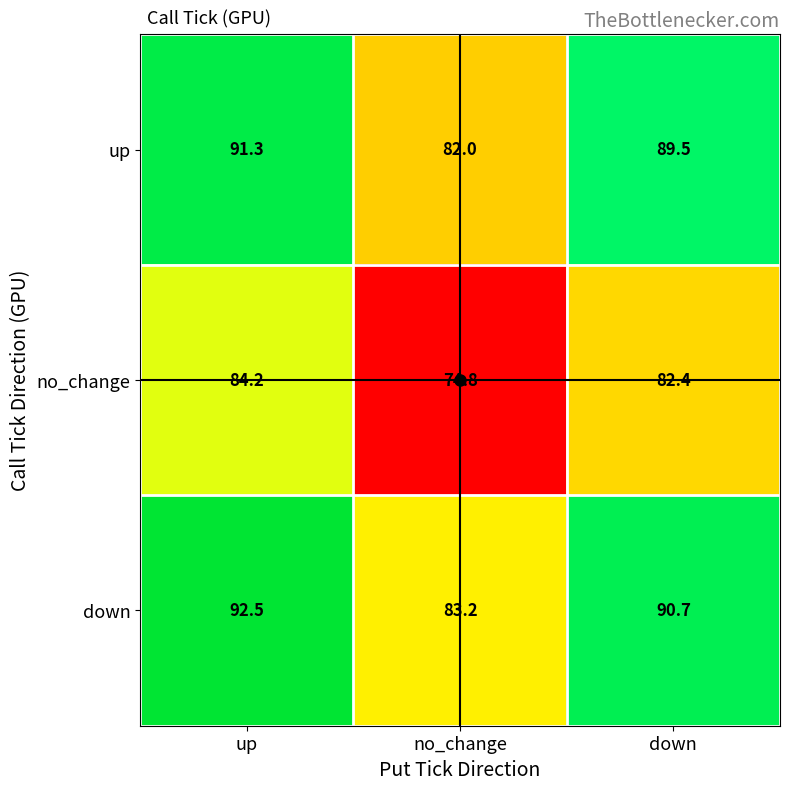

What is the difference between the down values at no_change and down?

7.5